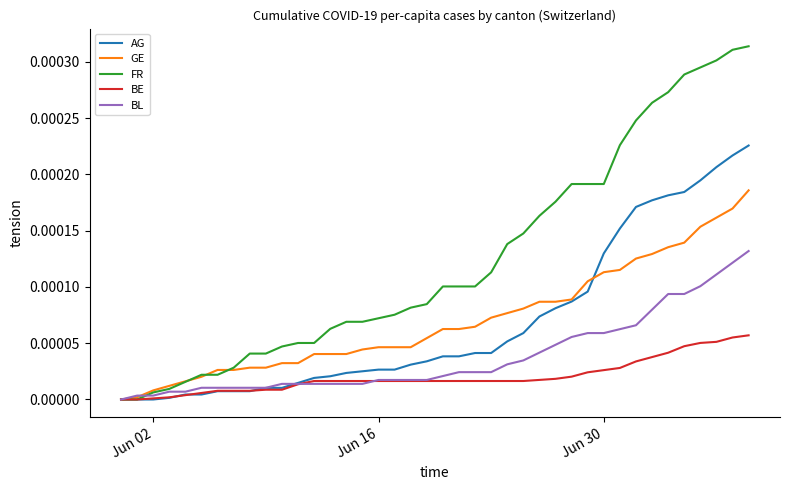

List the series in order of their peak value, highest first.

FR, AG, GE, BL, BE